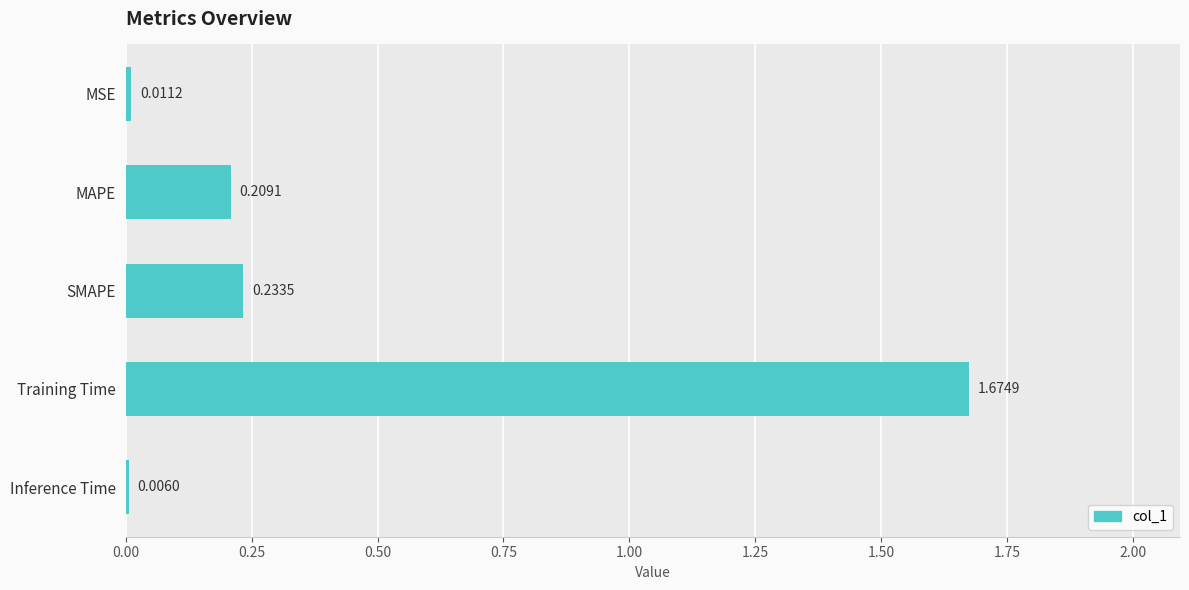

What is the sum of all values?

2.1